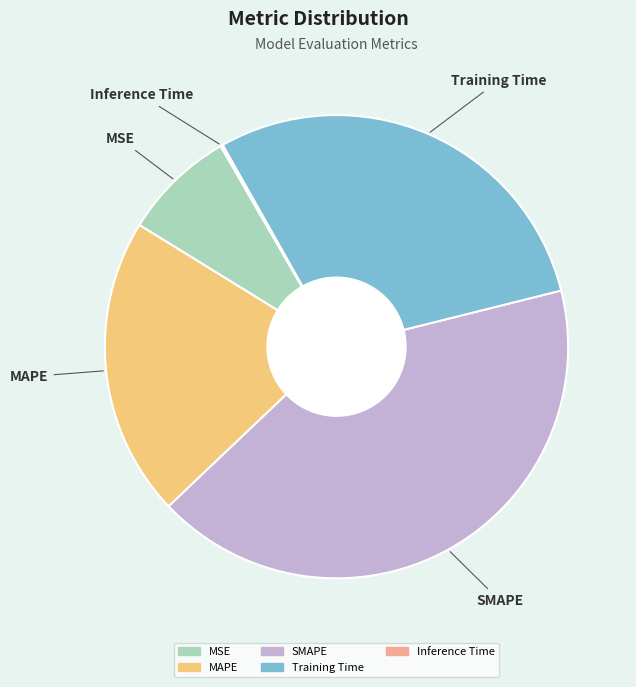

Does any single category account for the majority?

No